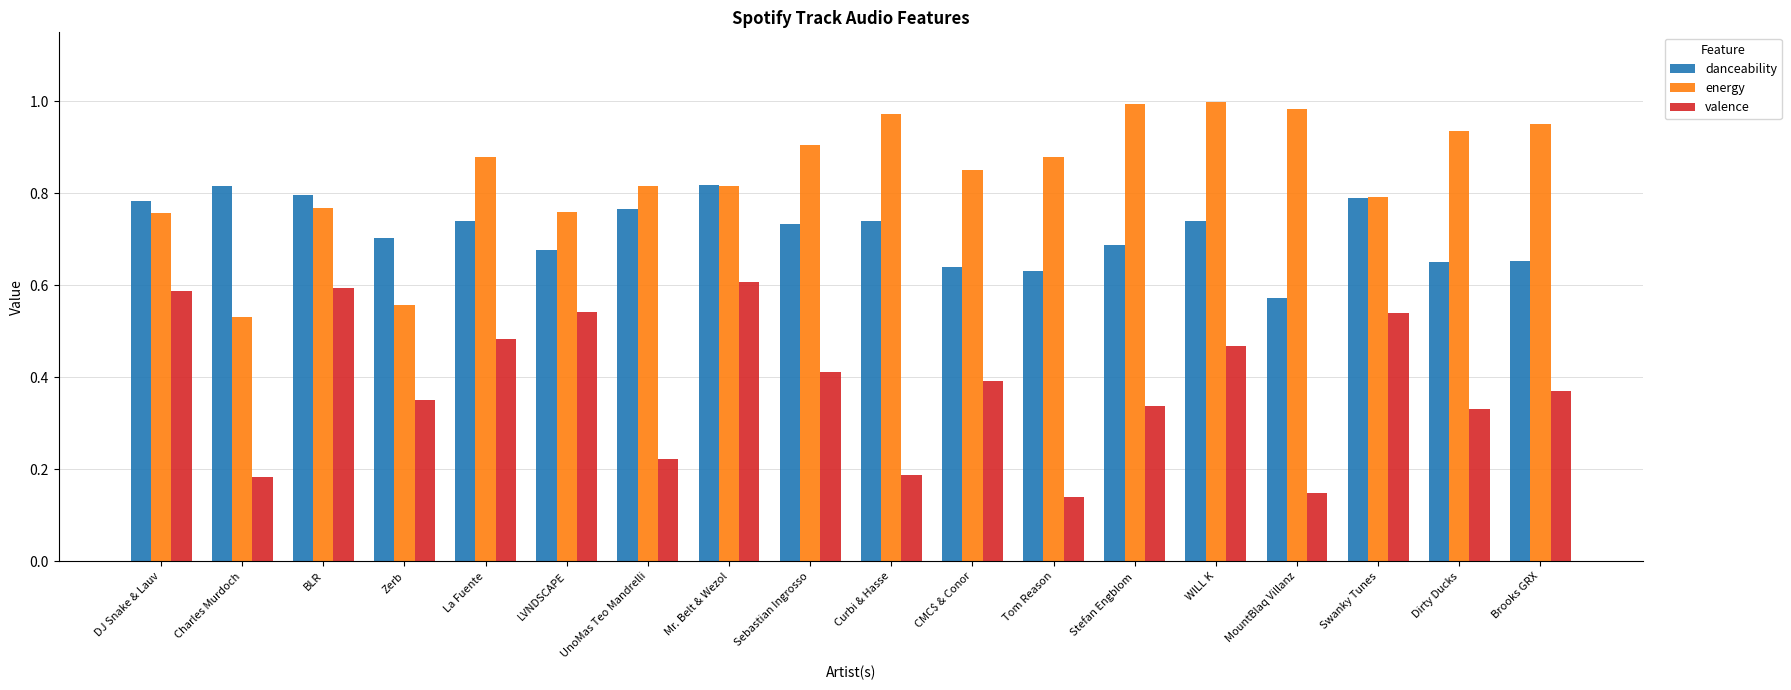

Count the valence values in the range 0 to 1.

18